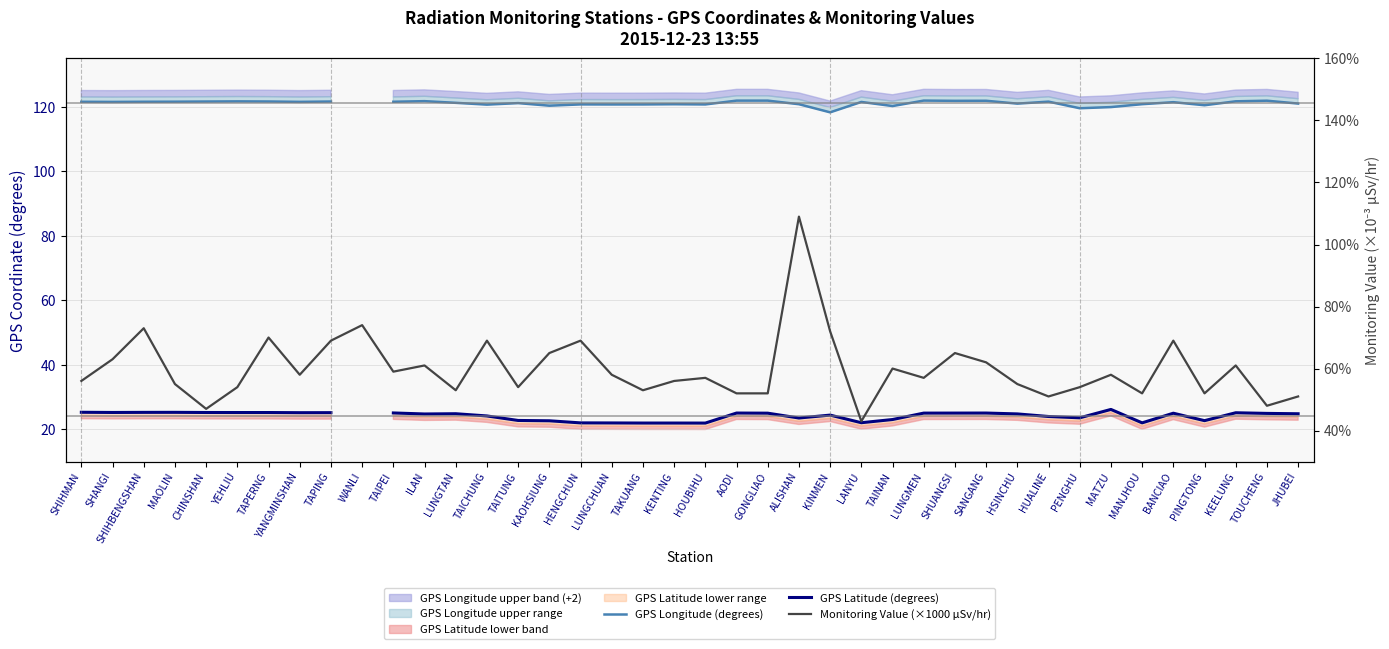

At which category does GPS Longitude (degrees) reach its first local peak?

YEHLIU